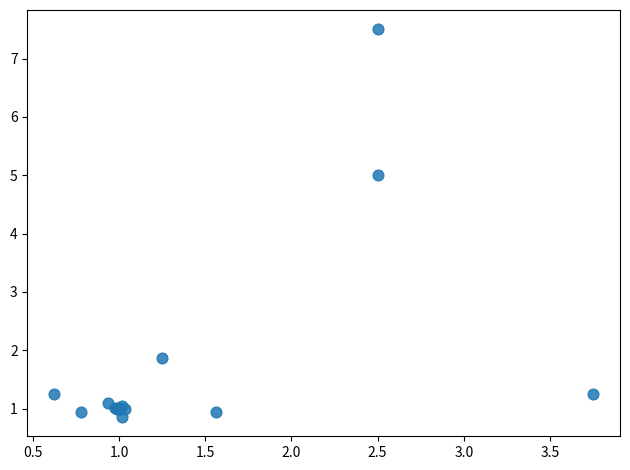

What Y value in the scatter plot is closest to 4?

5.0